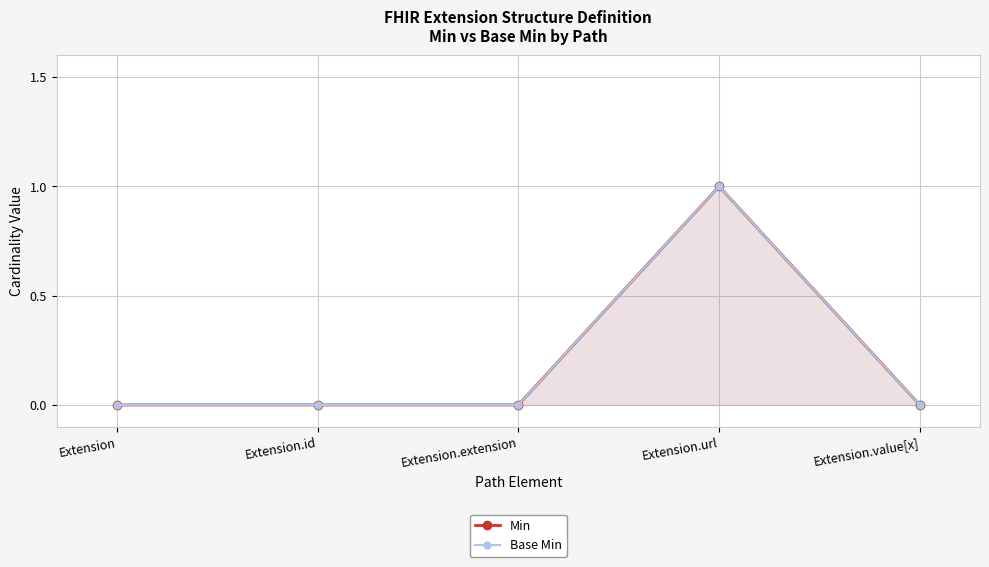

What is the value of the Min point at the 4th from the left?

1